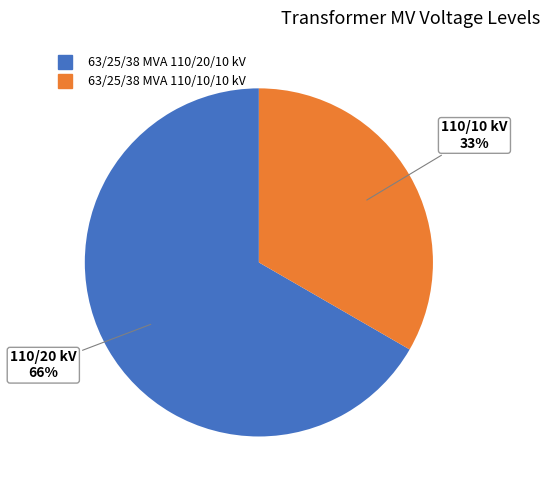

What percentage is the 63/25/38 MVA 110/20/10 kV slice, to the nearest percent?

67%